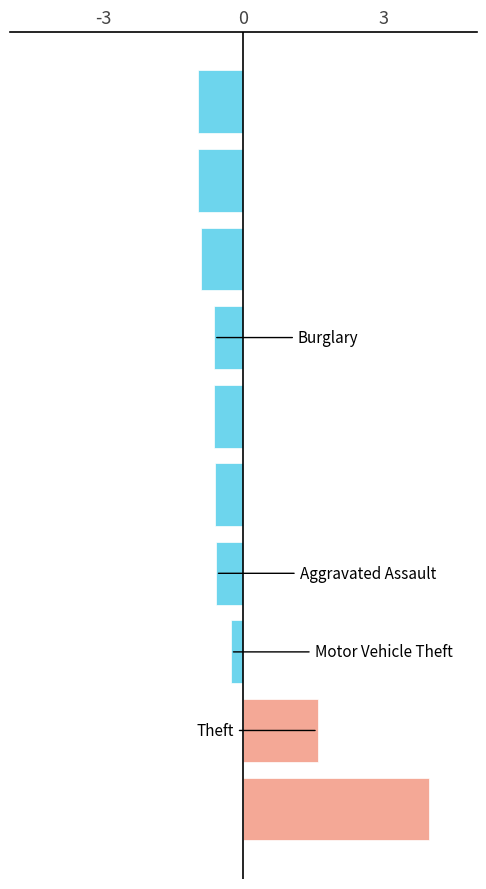

Reading bottom to top, list all the values displayed in this chart.

4.0	1.6	-0.3	-0.6	-0.6	-0.6	-0.6	-0.9	-1.0	-1.0